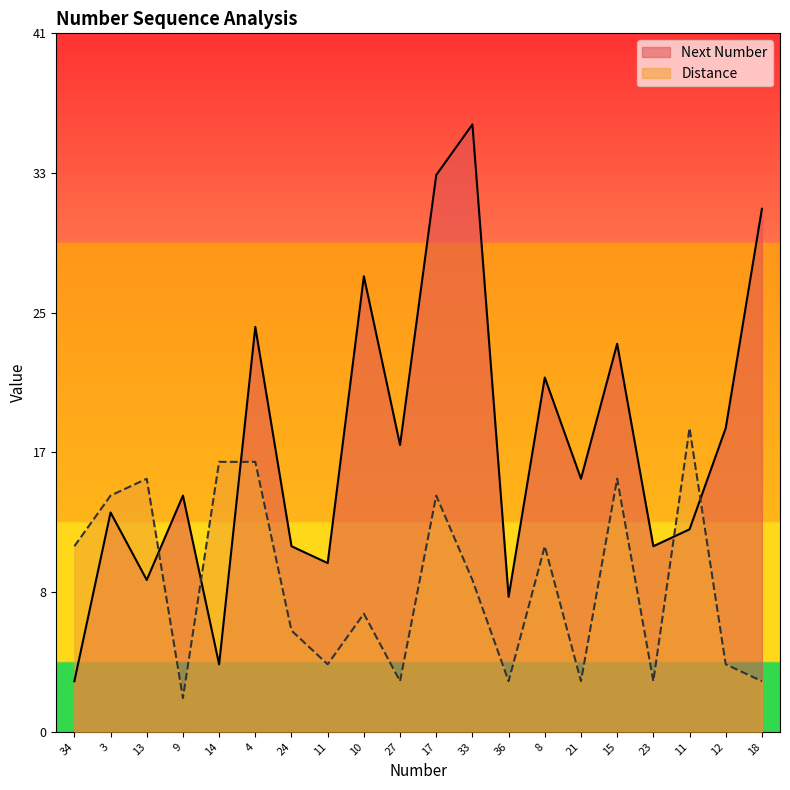

What is the minimum value shown in the chart?

2